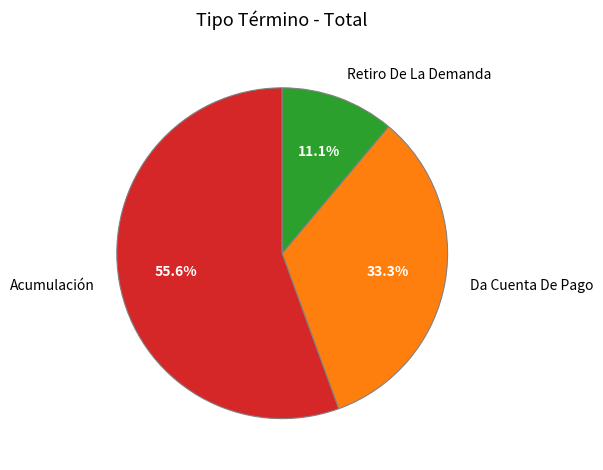

The Da Cuenta De Pago slice represents 33% of the pie. True or false?

True